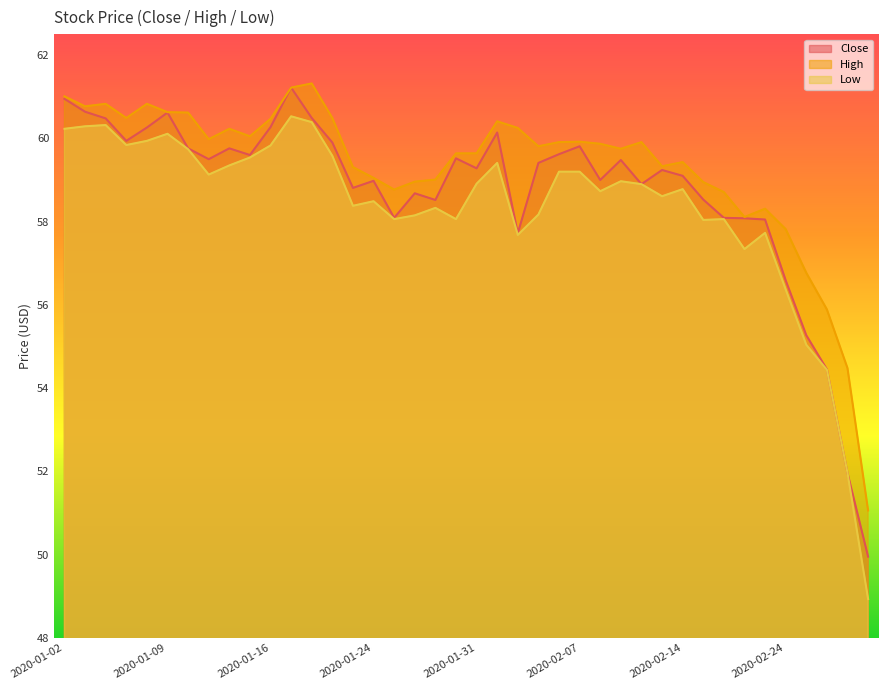

Reading right to left, transcribe all the data shown in this chart.

Close: 50.0	52.0	54.5	55.3	56.6	58.0	58.1	58.1	58.5	59.1	59.2	58.9	59.5	59.0	59.8	59.6	59.4	57.7	60.1	59.3	59.5	58.5	58.7	58.1	59.0	58.8	59.9	60.5	61.2	60.3	59.6	59.8	59.5	59.8	60.6	60.3	59.9	60.5	60.6	61.0
High: 51.1	54.5	55.9	56.8	57.8	58.3	58.1	58.7	59.0	59.4	59.3	59.9	59.8	59.9	59.9	59.9	59.8	60.2	60.4	59.6	59.6	59.0	59.0	58.8	59.0	59.3	60.5	61.3	61.2	60.5	60.0	60.2	60.0	60.6	60.6	60.8	60.5	60.8	60.8	61.0
Low: 48.9	52.0	54.4	55.0	56.4	57.7	57.3	58.1	58.0	58.8	58.6	58.9	59.0	58.7	59.2	59.2	58.2	57.7	59.4	58.9	58.1	58.3	58.1	58.1	58.5	58.4	59.6	60.4	60.5	59.8	59.5	59.4	59.1	59.7	60.1	59.9	59.8	60.3	60.3	60.2